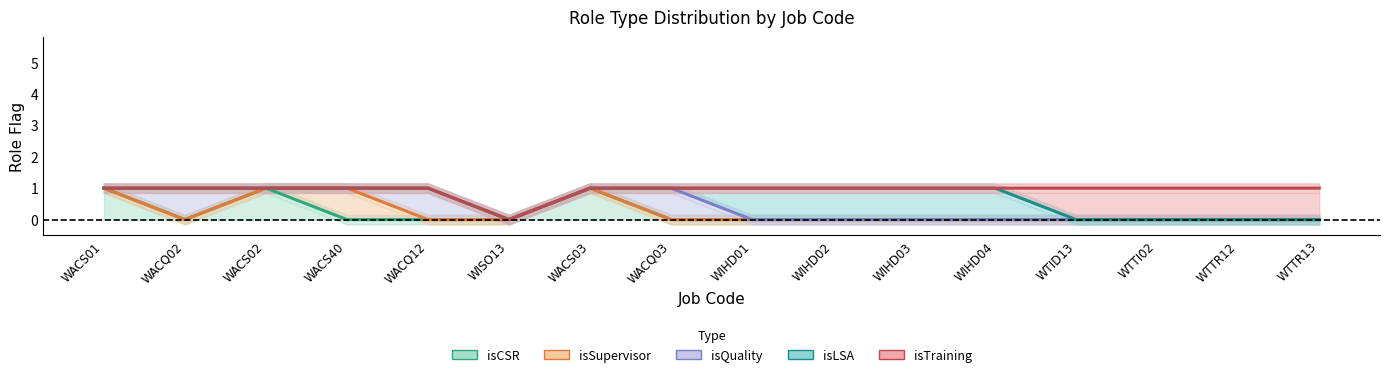

The isSupervisor series shows 0 at WIHD03. True or false?

False